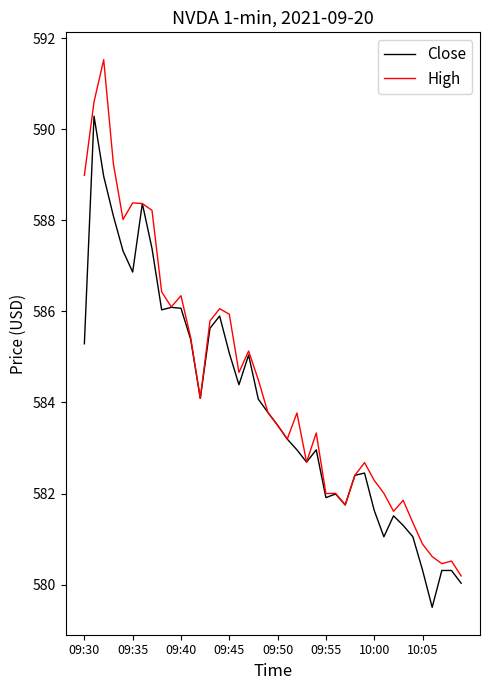

What is the minimum value shown in the chart?

579.5